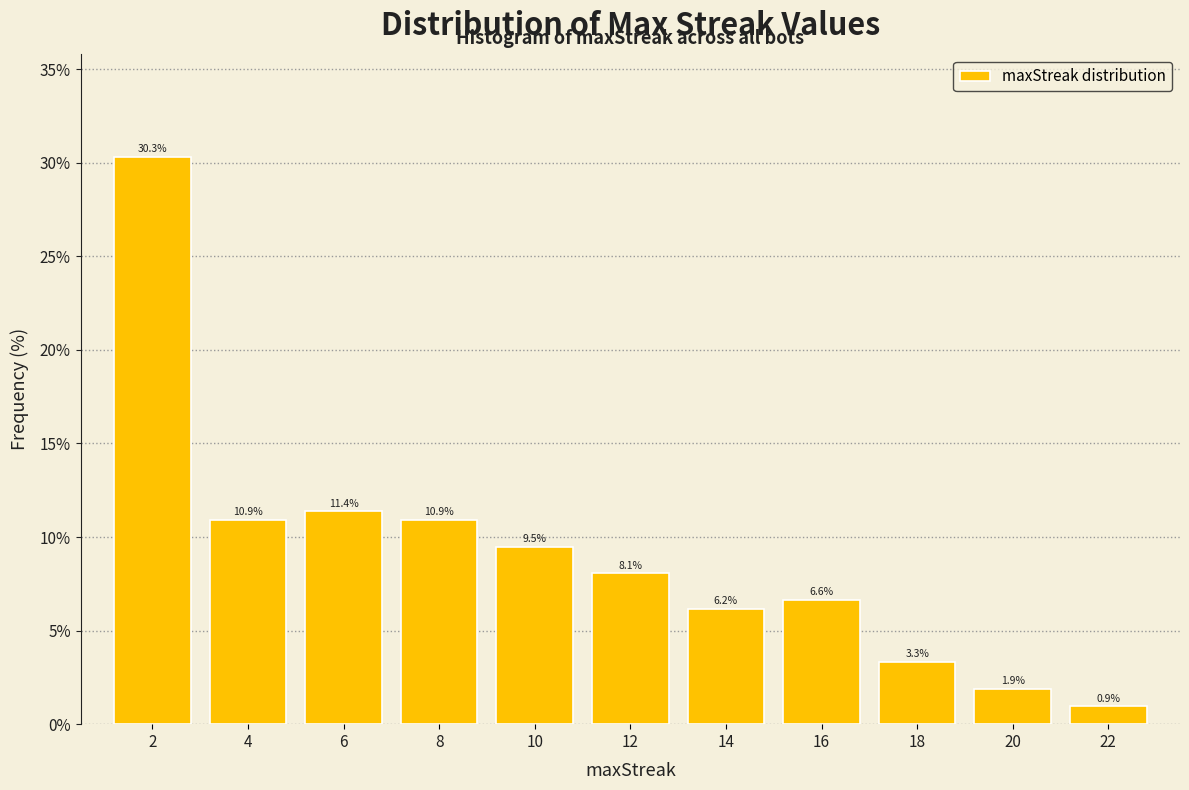

Reading left to right, transcribe all the data shown in this chart.

30.3	10.9	11.4	10.9	9.5	8.1	6.2	6.6	3.3	1.9	0.9